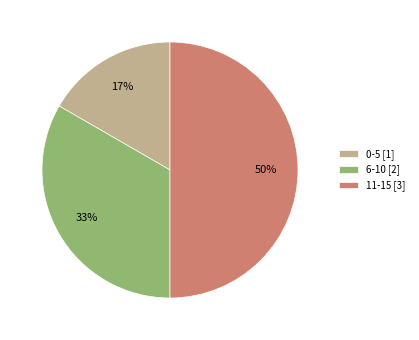

To the nearest percent, what is the average slice percentage?

33%